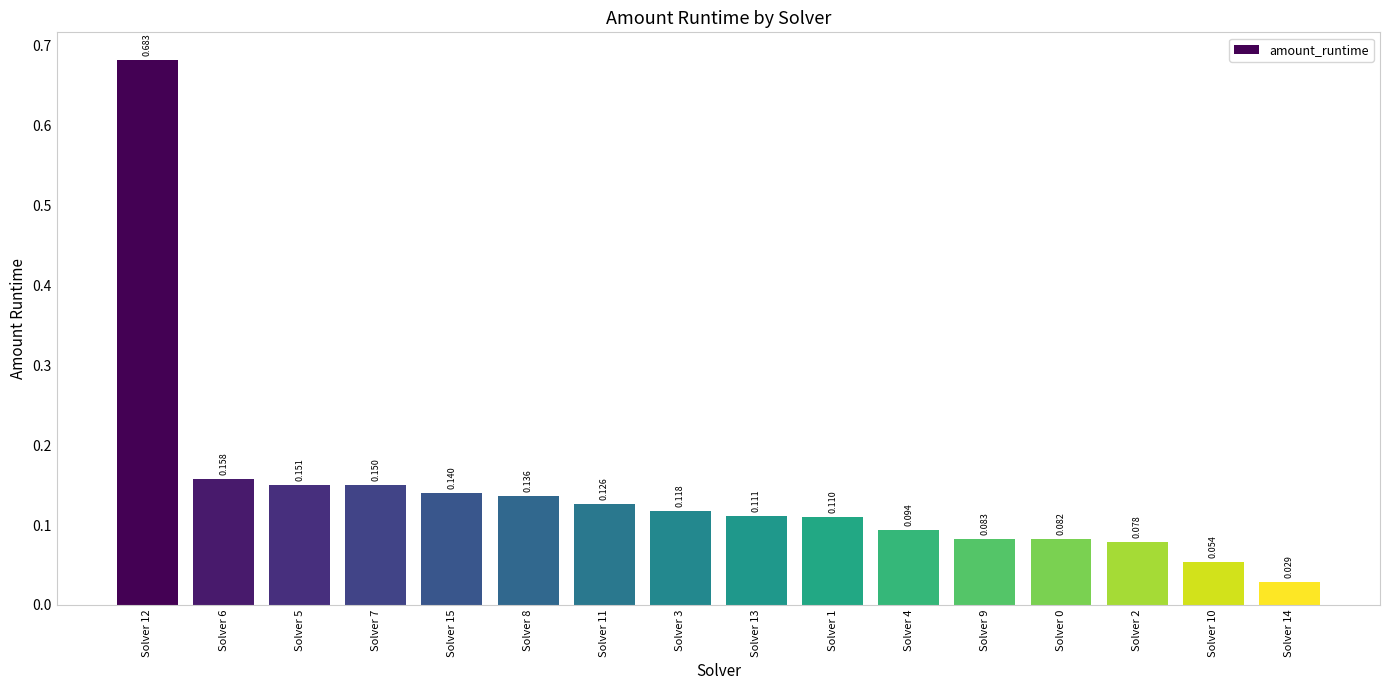

Read the value at Solver 10.

0.1